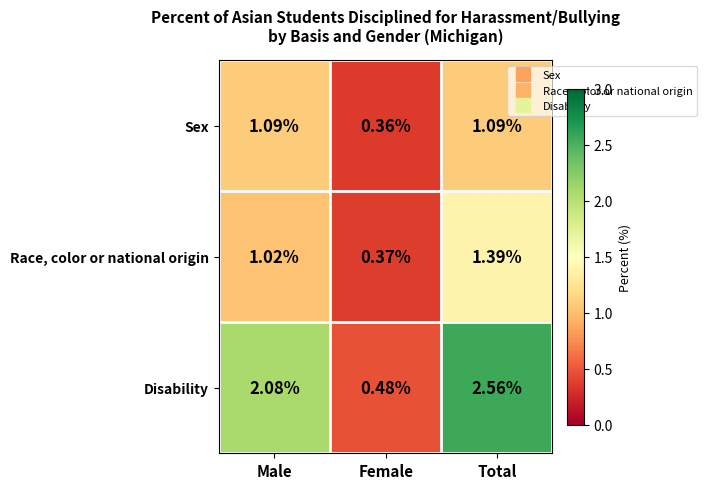

At which category is the sum across all series the highest?

Total